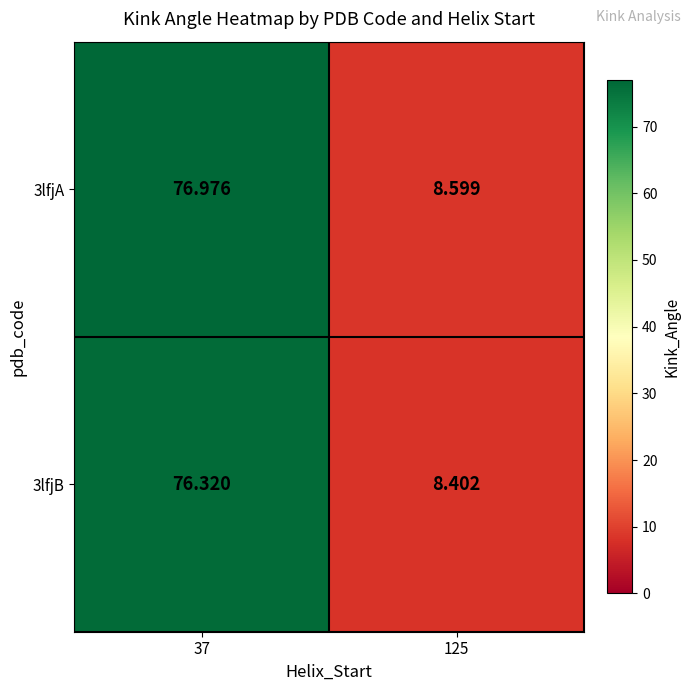

Is the value of 3lfjB at 37 greater than the value of 3lfjA at 125?

Yes